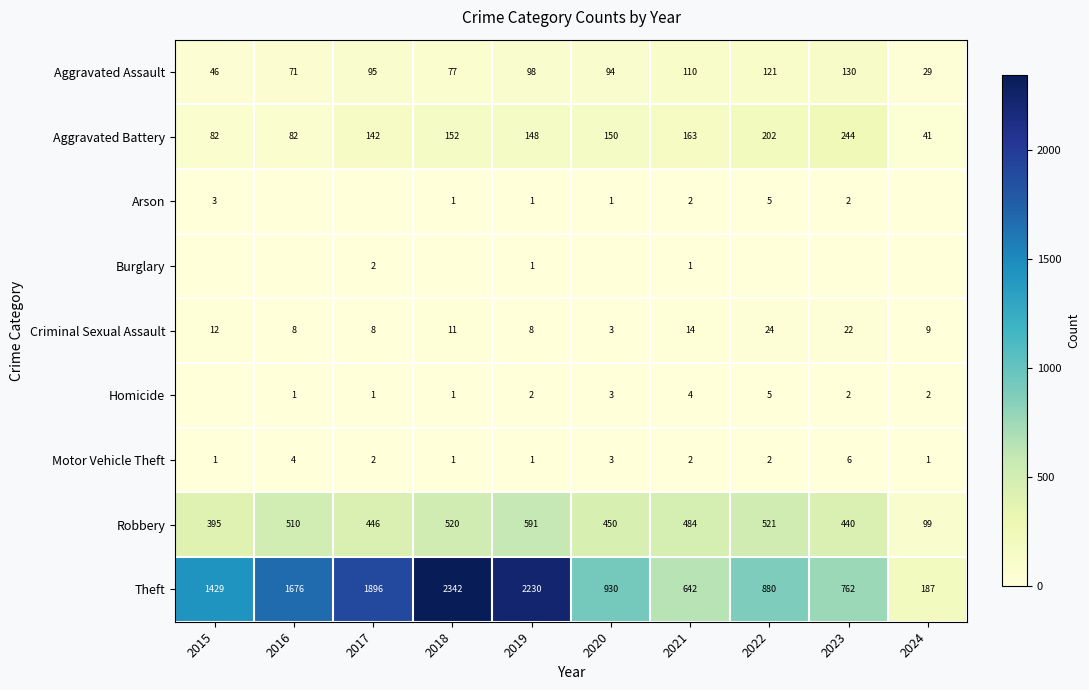

The Aggravated Assault series shows 219 at 2023. True or false?

False